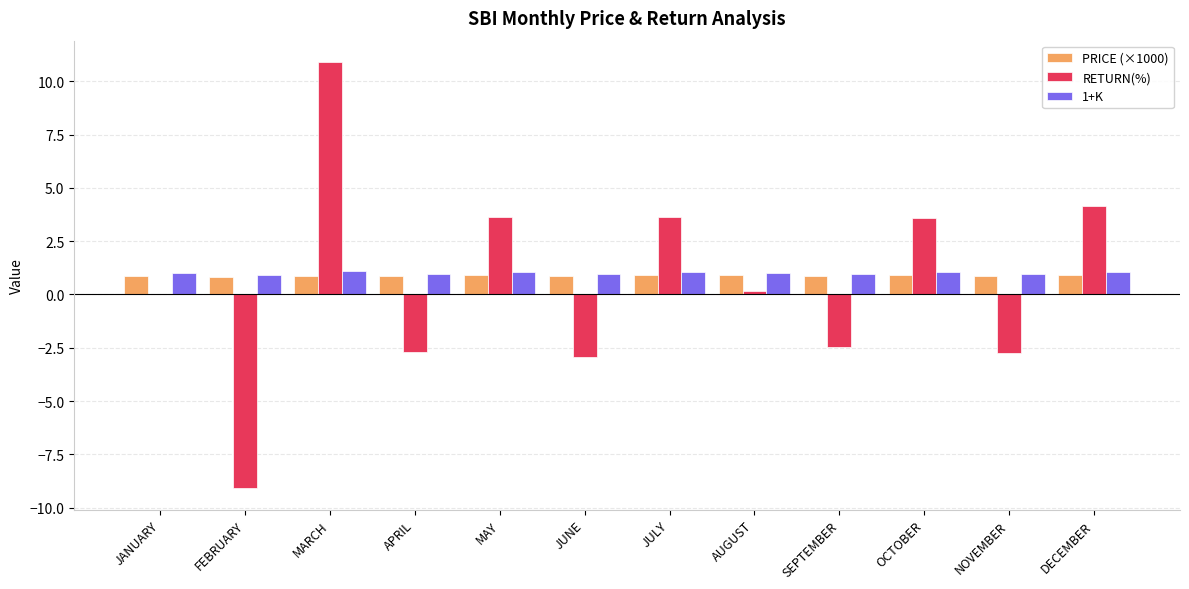

Between MARCH and NOVEMBER, which series saw the biggest shift?

RETURN(%)